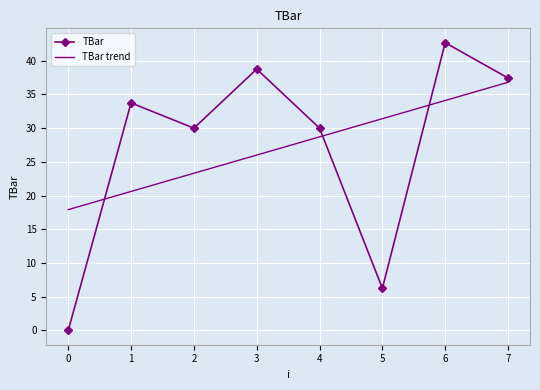

What value does the TBar series have at 4?

30.0